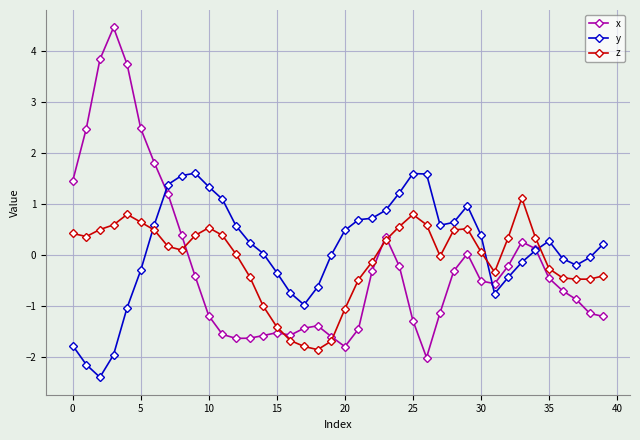

What is the highest value of the x series?

4.5